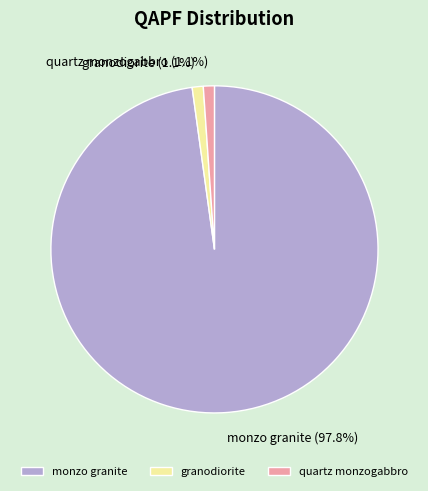

What is the largest slice in the pie chart?

monzo granite